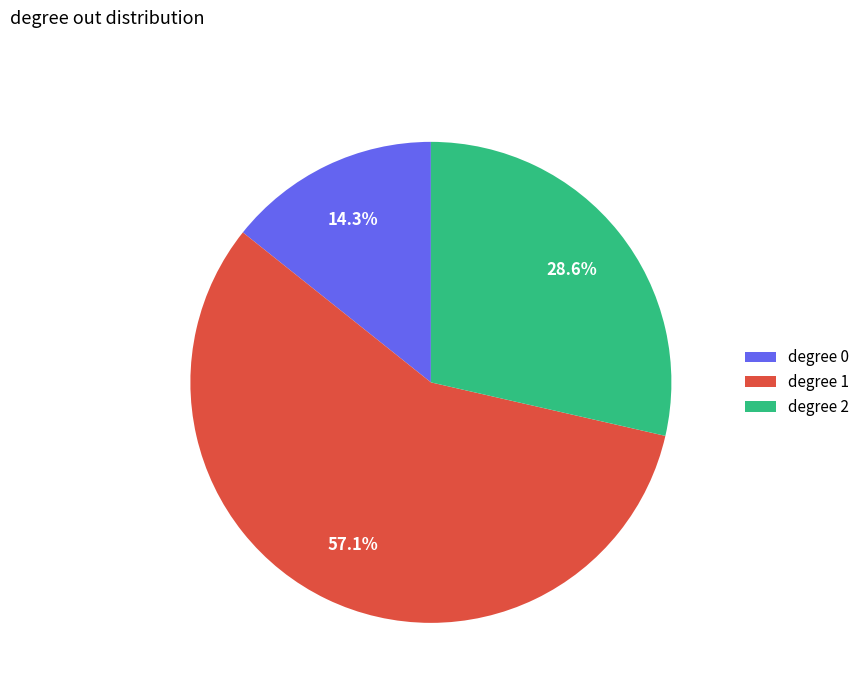

How many slices are in this pie chart?

3